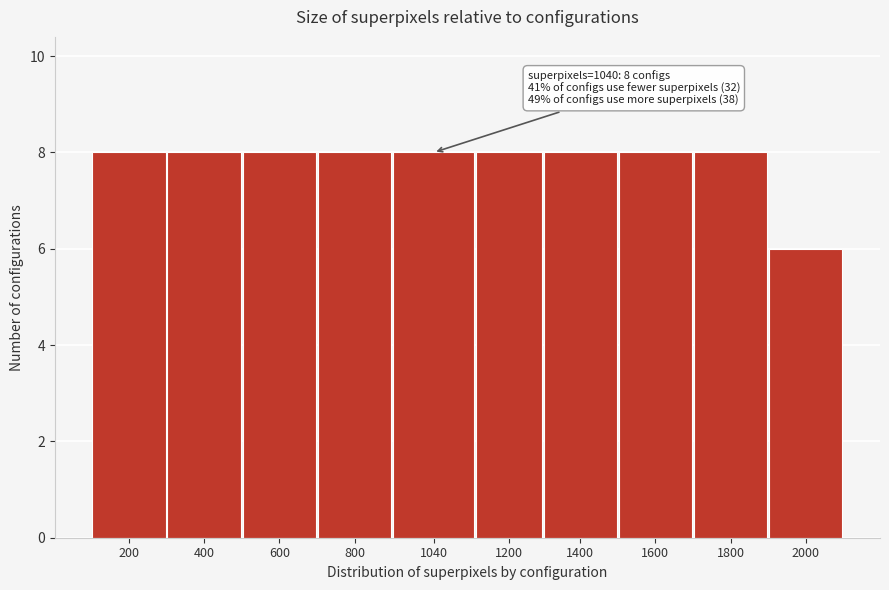

Reading left to right, list all the values displayed in this chart.

200=8	400=8	600=8	800=8	1040=8	1200=8	1400=8	1600=8	1800=8	2000=6